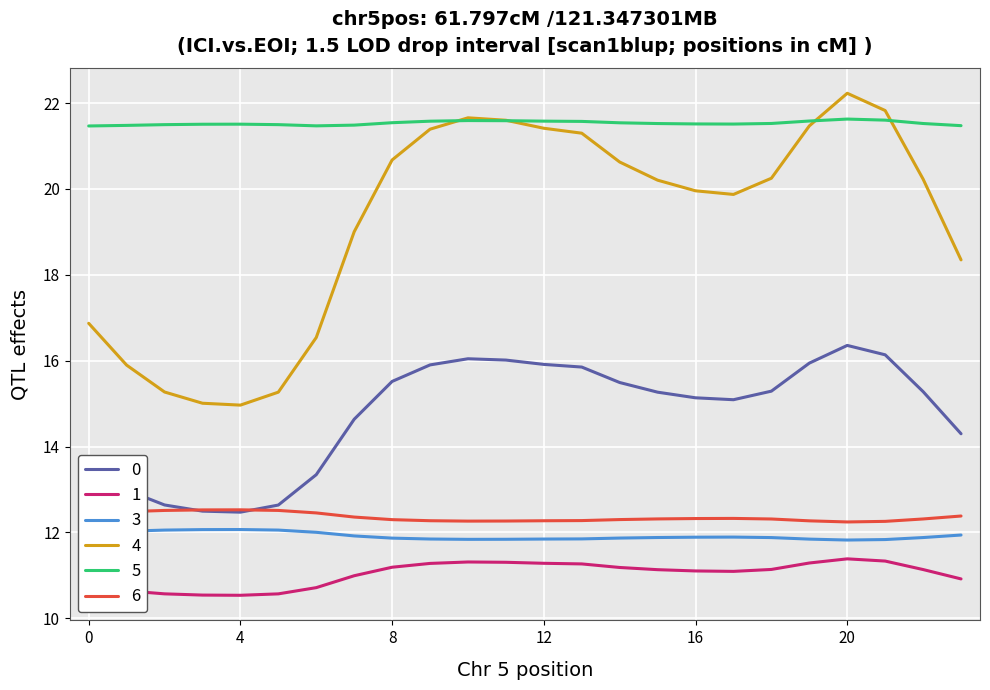

What is the difference between the maximum and minimum values in the 0 series?

3.9